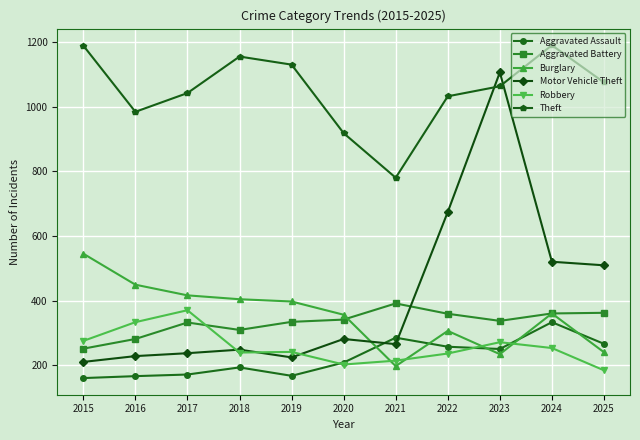

What is the difference between the Aggravated Battery values at 2025 and 2023?

25